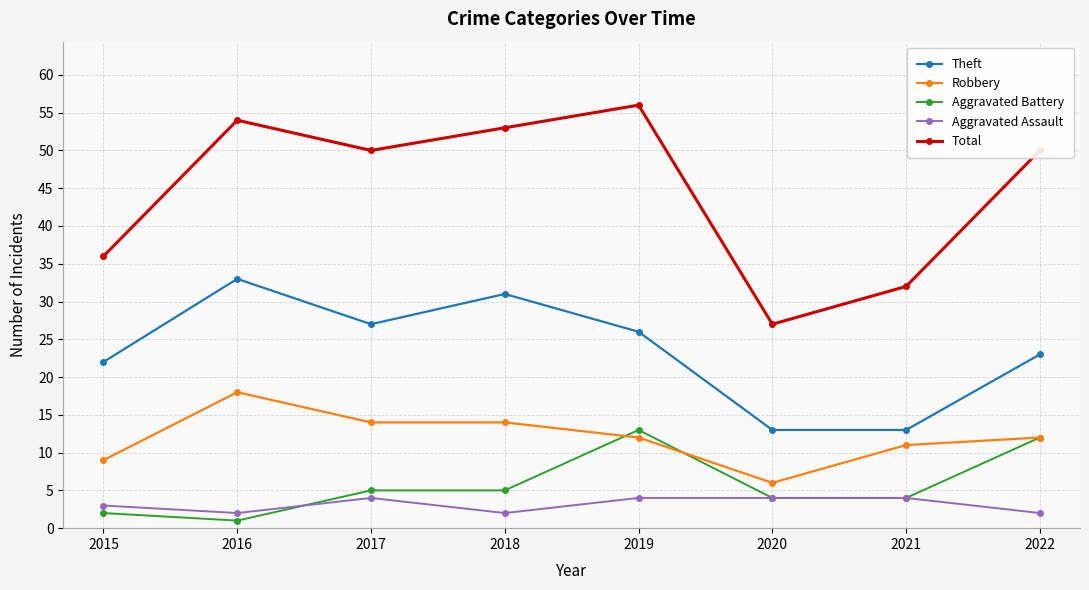

Which category has the highest value across all series?

2019